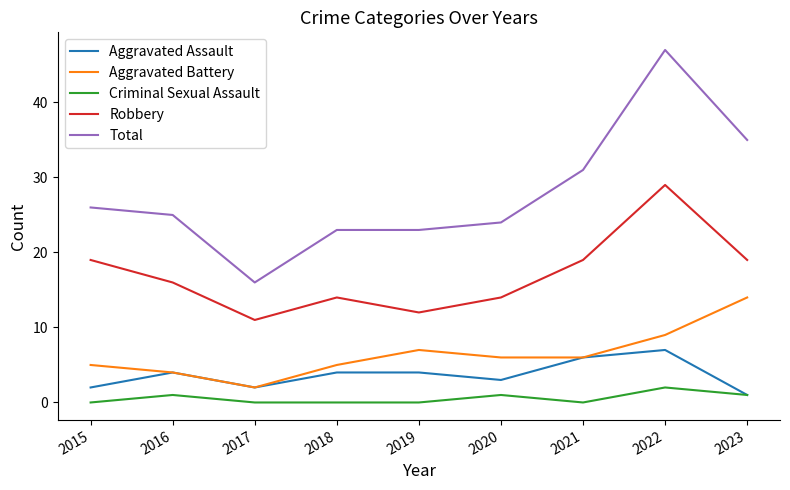

What is the sum of the Total values at 2022 and 2019?

70